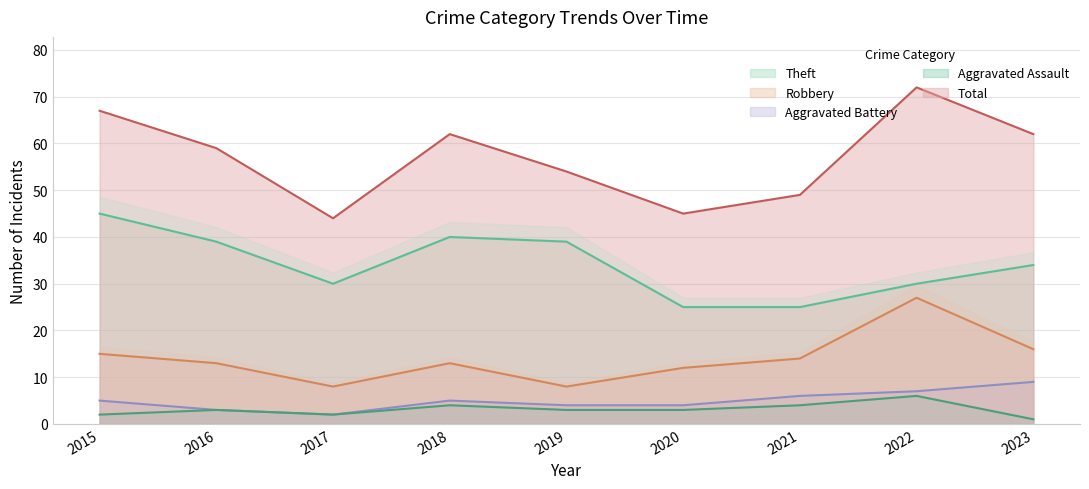

True or false: Aggravated Battery and Theft intersect in this chart.

False